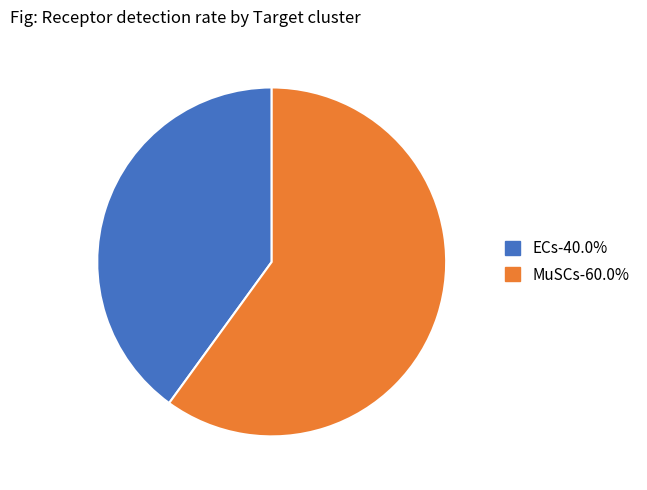

Which slice is the smallest?

ECs